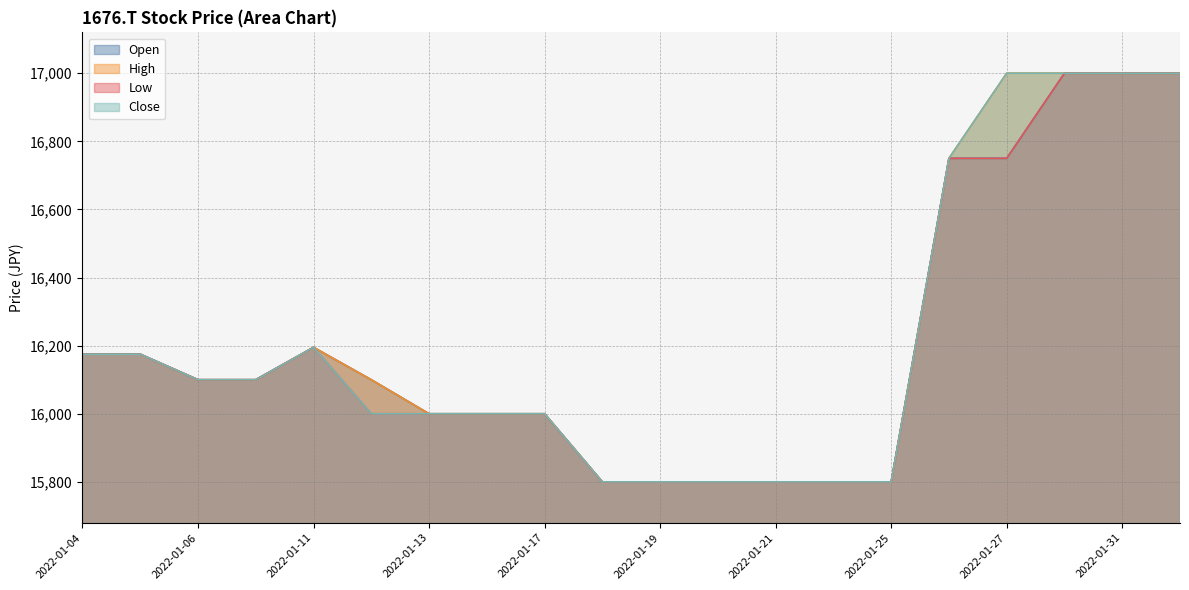

Reading left to right, extract all data points from this chart.

Open: 2022-01-04=16175	2022-01-05=16175	2022-01-06=16100	2022-01-07=16100	2022-01-11=16195	2022-01-12=16100	2022-01-13=16000	2022-01-14=16000	2022-01-17=16000	2022-01-18=15800	2022-01-19=15800	2022-01-20=15800	2022-01-21=15800	2022-01-24=15800	2022-01-25=15800	2022-01-26=16750	2022-01-27=16750	2022-01-28=17000	2022-01-31=17000	2022-02-01=17000
High: 2022-01-04=16175	2022-01-05=16175	2022-01-06=16100	2022-01-07=16100	2022-01-11=16195	2022-01-12=16100	2022-01-13=16000	2022-01-14=16000	2022-01-17=16000	2022-01-18=15800	2022-01-19=15800	2022-01-20=15800	2022-01-21=15800	2022-01-24=15800	2022-01-25=15800	2022-01-26=16750	2022-01-27=17000	2022-01-28=17000	2022-01-31=17000	2022-02-01=17000
Low: 2022-01-04=16175	2022-01-05=16175	2022-01-06=16100	2022-01-07=16100	2022-01-11=16195	2022-01-12=16000	2022-01-13=16000	2022-01-14=16000	2022-01-17=16000	2022-01-18=15800	2022-01-19=15800	2022-01-20=15800	2022-01-21=15800	2022-01-24=15800	2022-01-25=15800	2022-01-26=16750	2022-01-27=16750	2022-01-28=17000	2022-01-31=17000	2022-02-01=17000
Close: 2022-01-04=16175	2022-01-05=16175	2022-01-06=16100	2022-01-07=16100	2022-01-11=16195	2022-01-12=16000	2022-01-13=16000	2022-01-14=16000	2022-01-17=16000	2022-01-18=15800	2022-01-19=15800	2022-01-20=15800	2022-01-21=15800	2022-01-24=15800	2022-01-25=15800	2022-01-26=16750	2022-01-27=17000	2022-01-28=17000	2022-01-31=17000	2022-02-01=17000